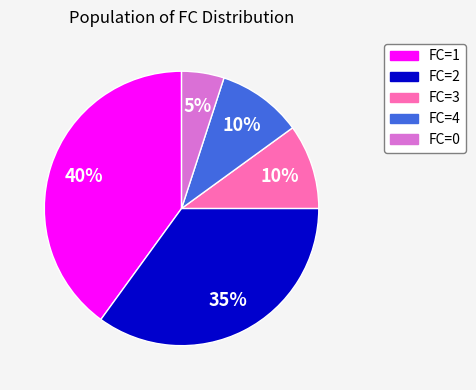

Approximately how many times larger is the value at FC=1 compared to FC=4?

4.0